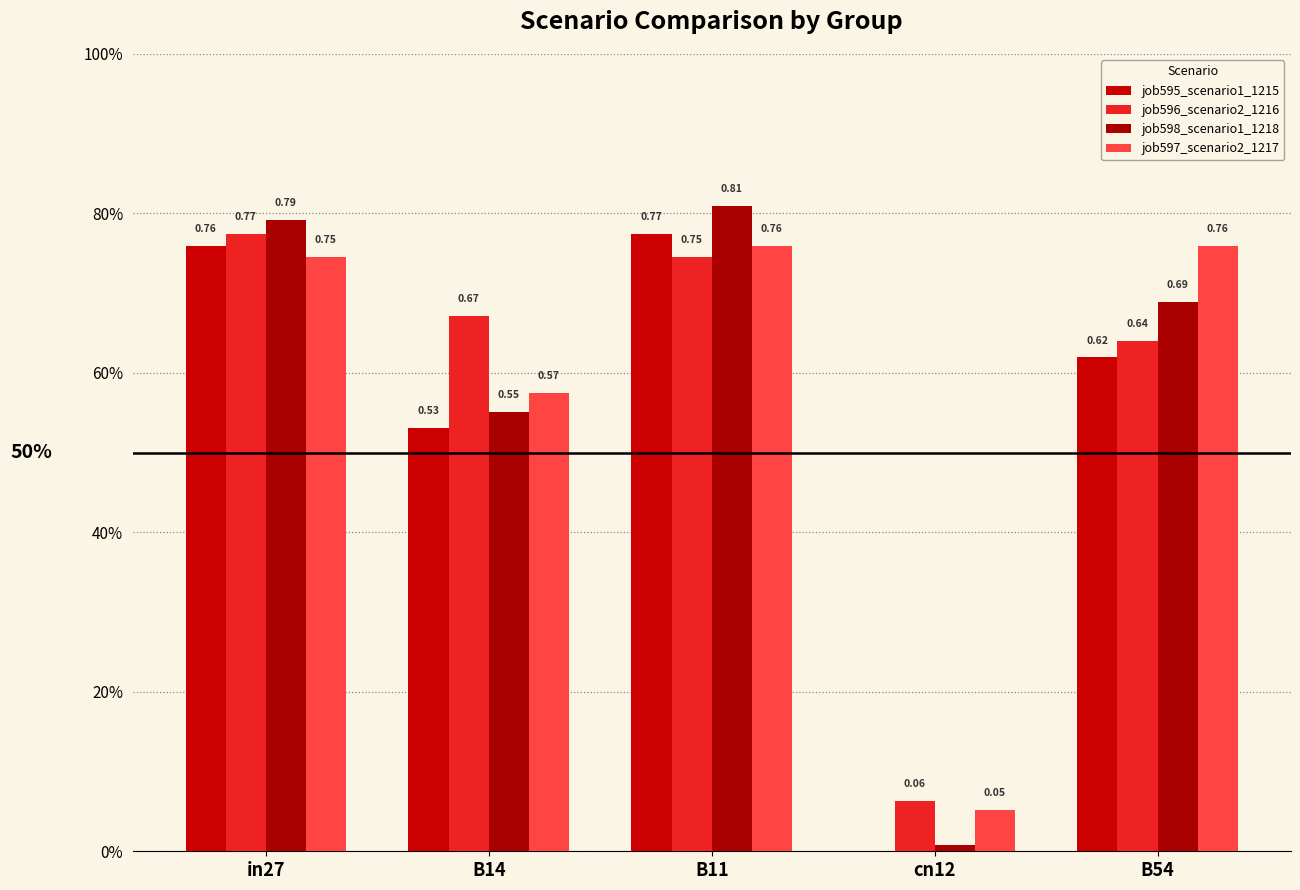

Does the chart contain stacked bars?

No